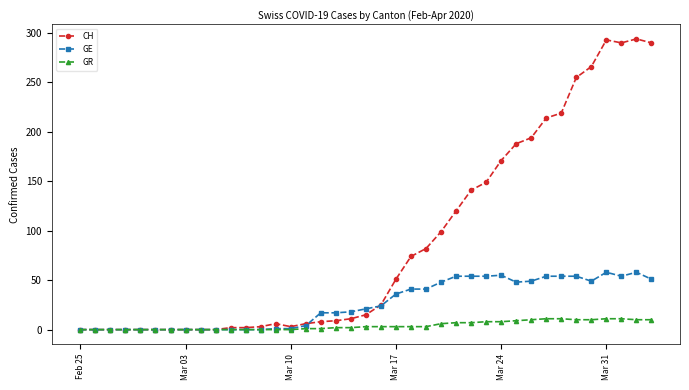

True or false: CH and GE intersect in this chart.

True